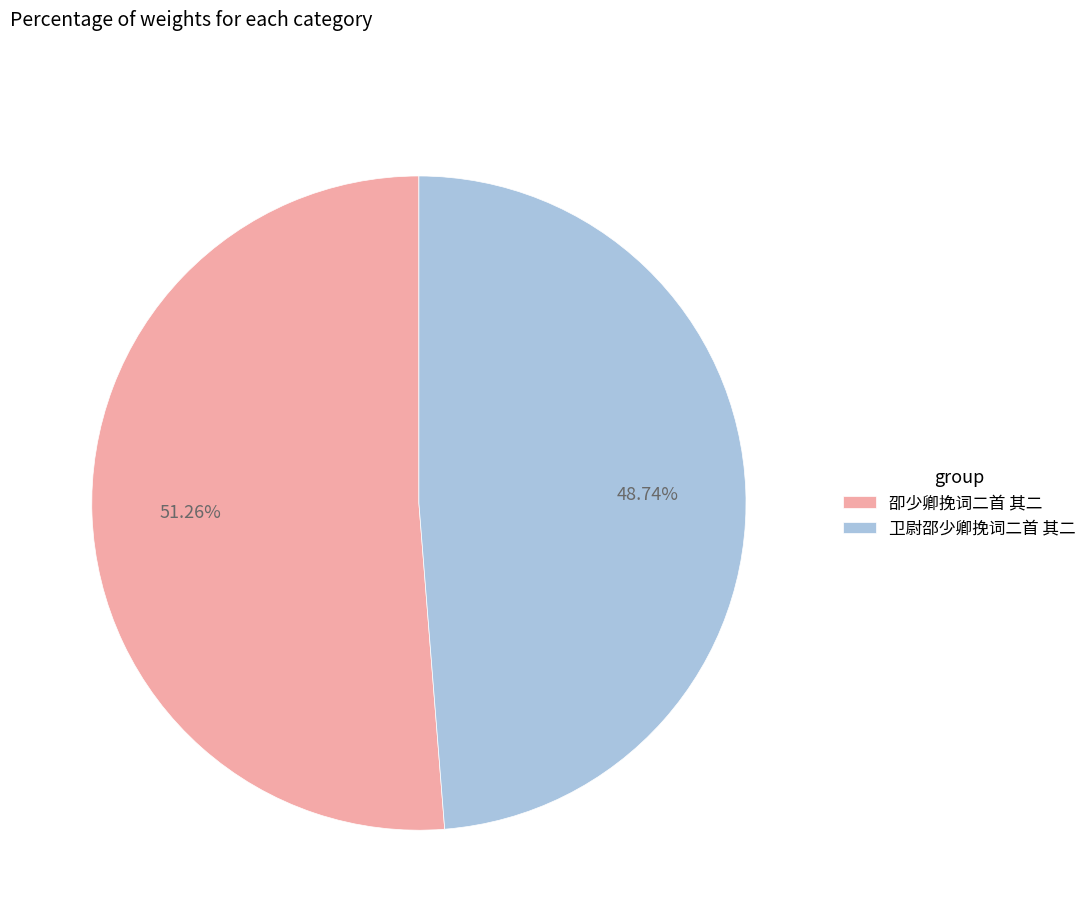

Is 卲少卿挽词二首 其二 the majority of the pie?

Yes